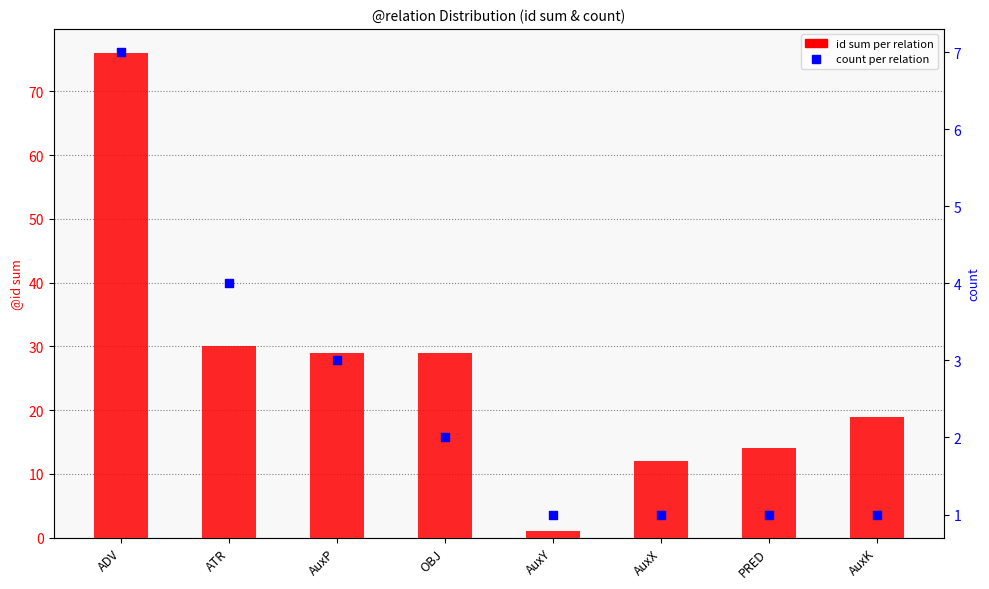

Which series has the largest total across all categories?

id sum per relation